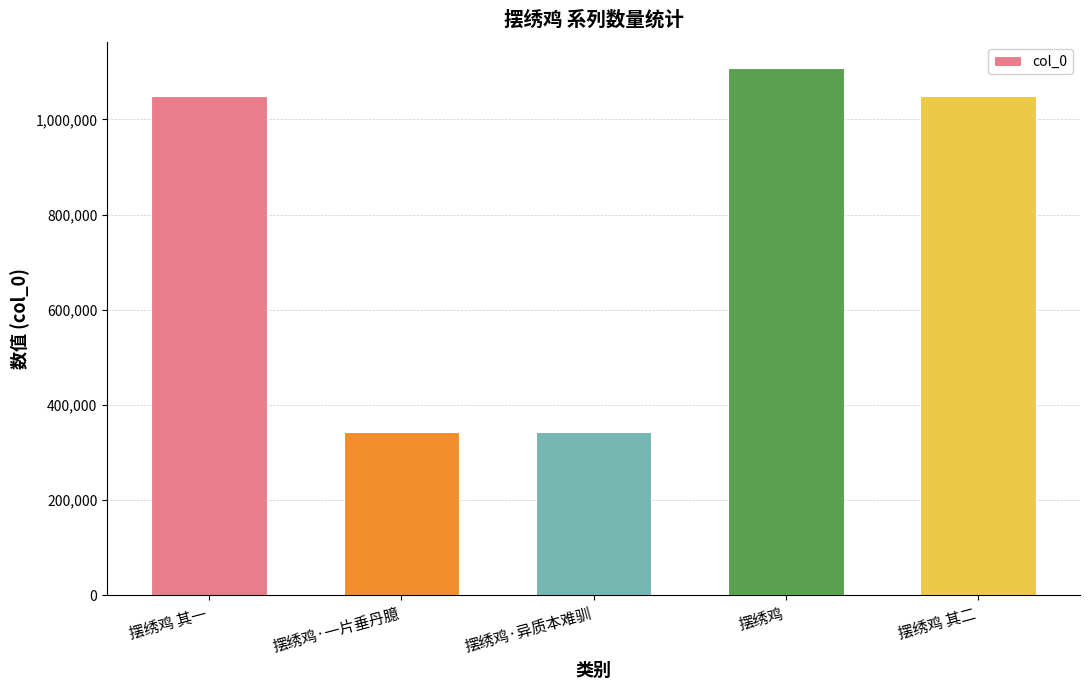

What is the sum of the values at 摆绣鸡 其二 and 摆绣鸡?

2156416